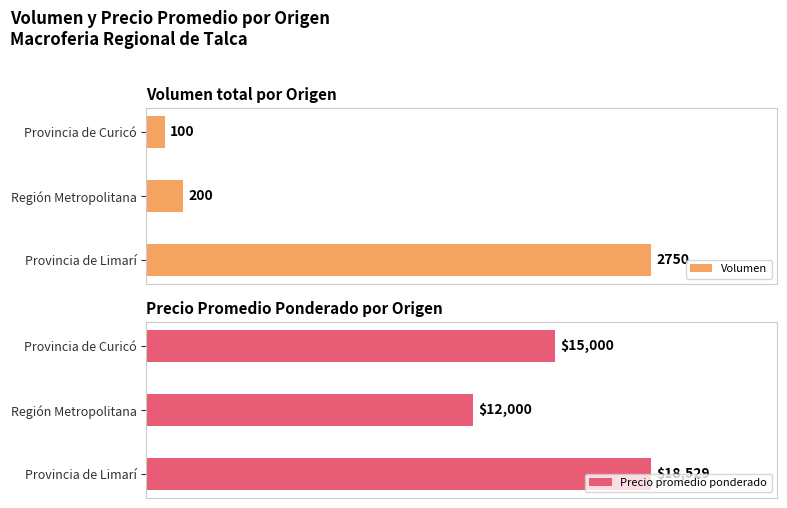

At how many categories does at least one series exceed 10379?

3